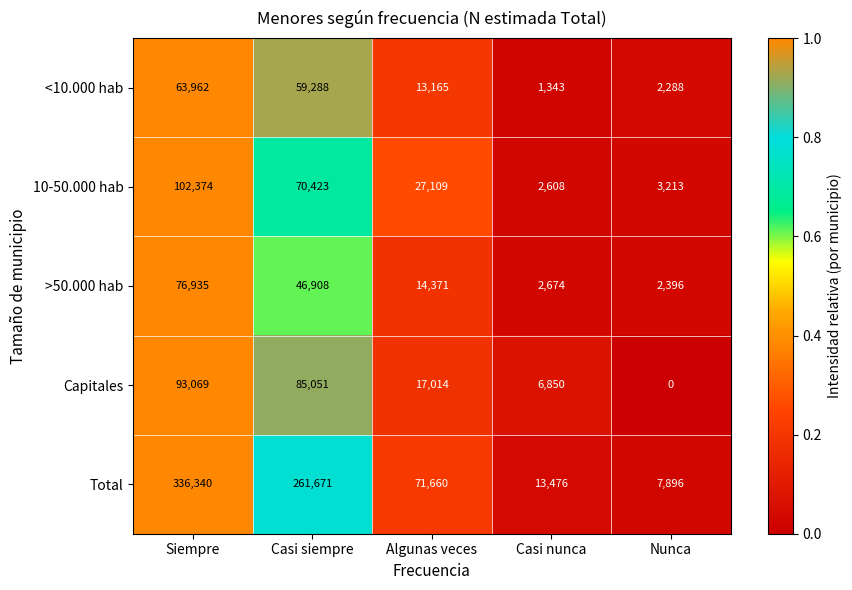

Count the number of categories in the chart.

5